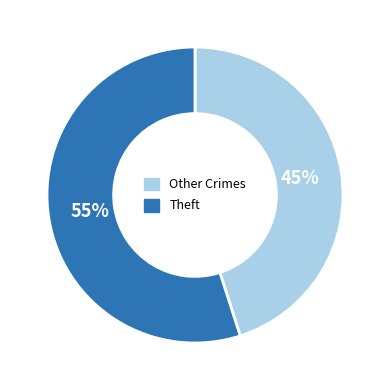

To the nearest percent, what is the difference between the largest and smallest slice percentages?

10%